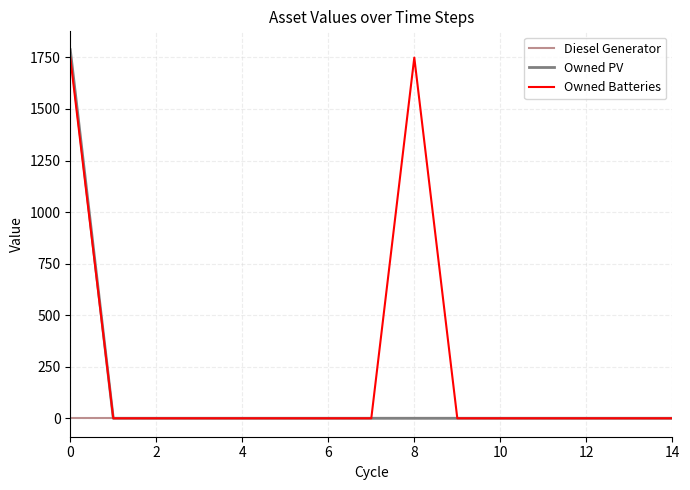

Which series has the largest total across all categories?

Owned Batteries